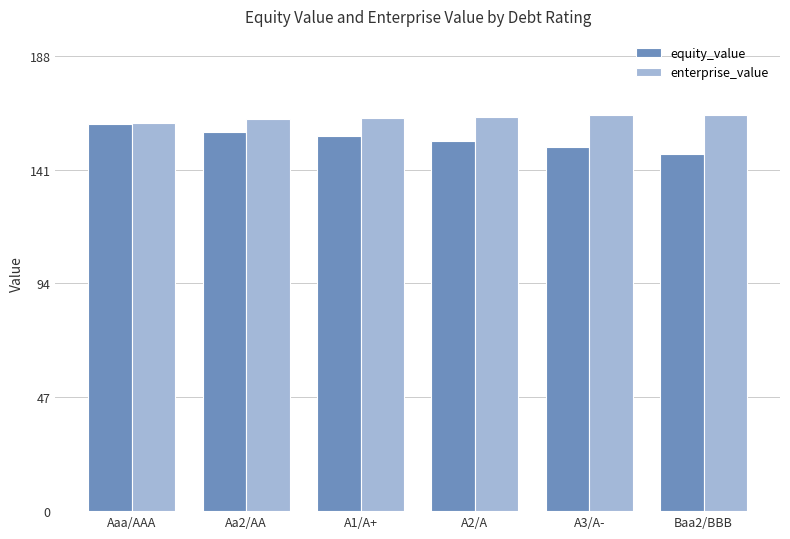

What is the label of the 2nd bar from the right?

A3/A-